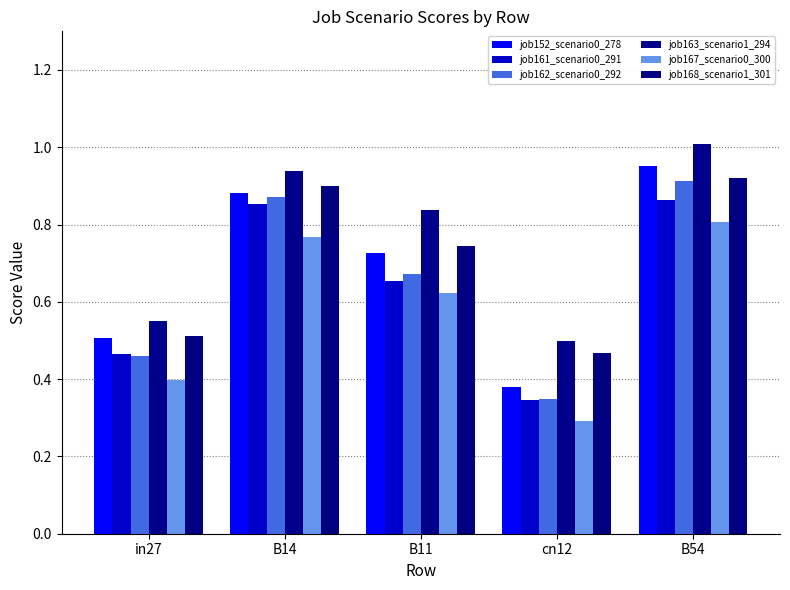

How many categories are shown in the chart?

5